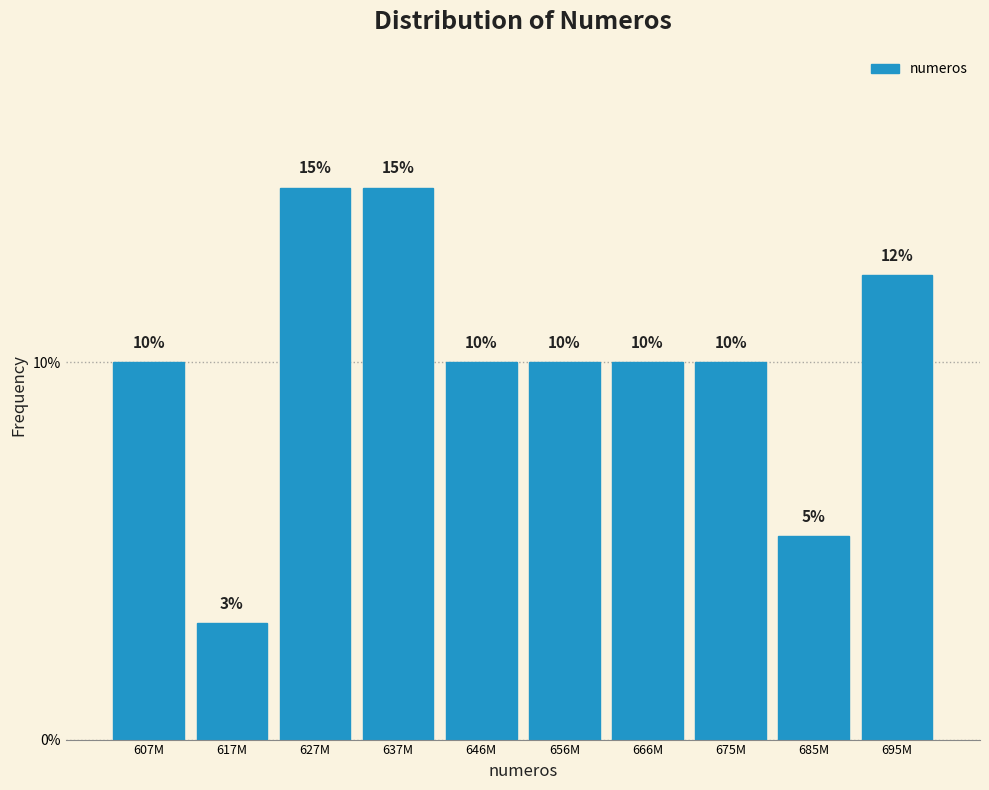

What value does the data have at 685M?

5.4